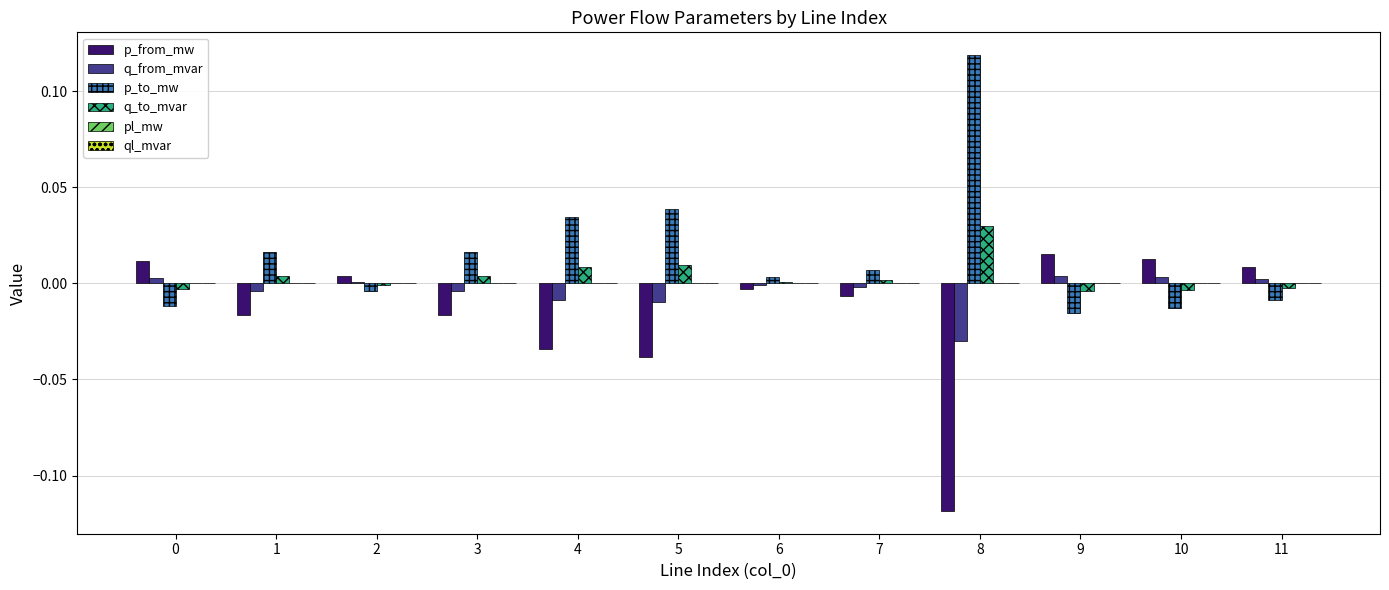

Which series has the largest total across all categories?

p_to_mw